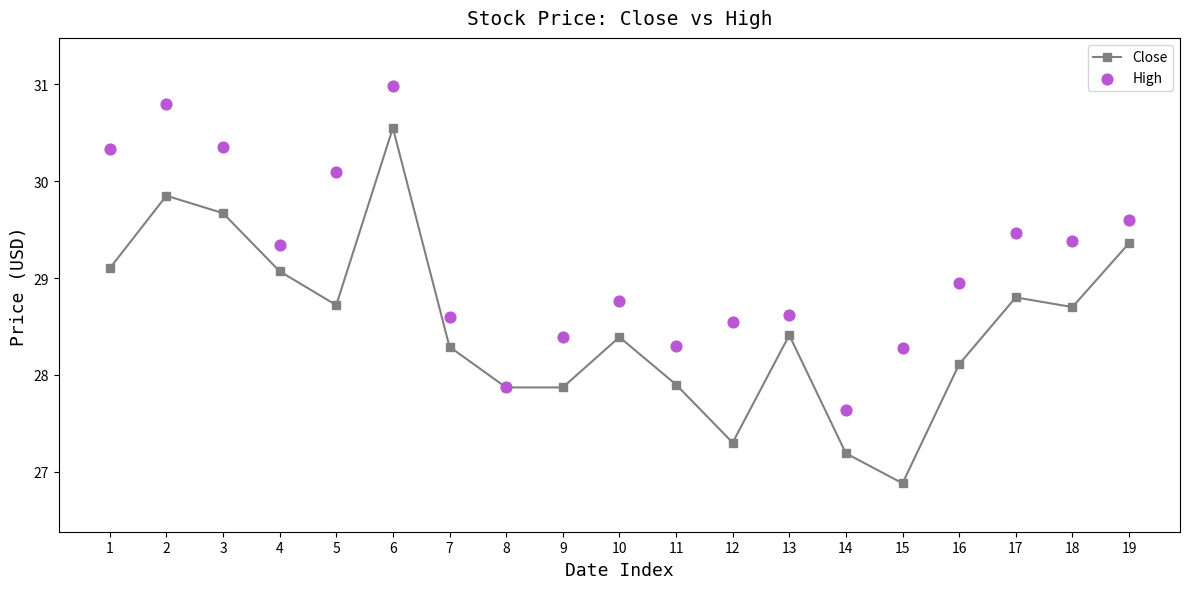

At which category is the sum across all series the highest?

6